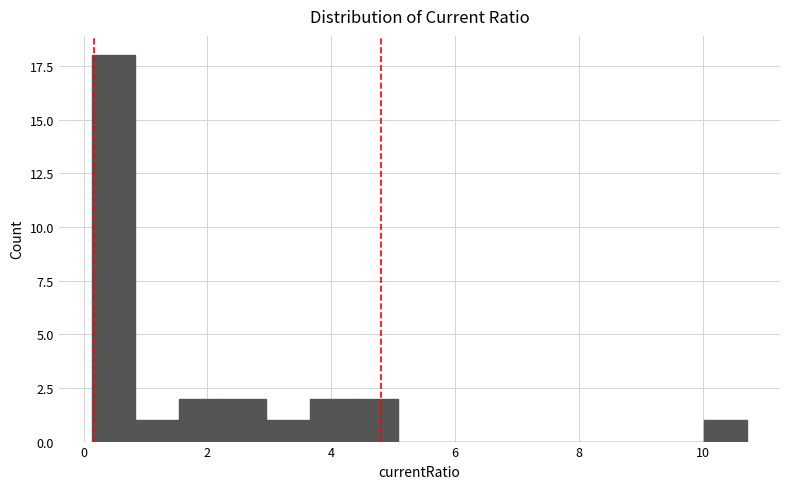

Around what value on the x-axis is the tallest bar? Give the approximate position of its centre, as read against the axis.

0.4